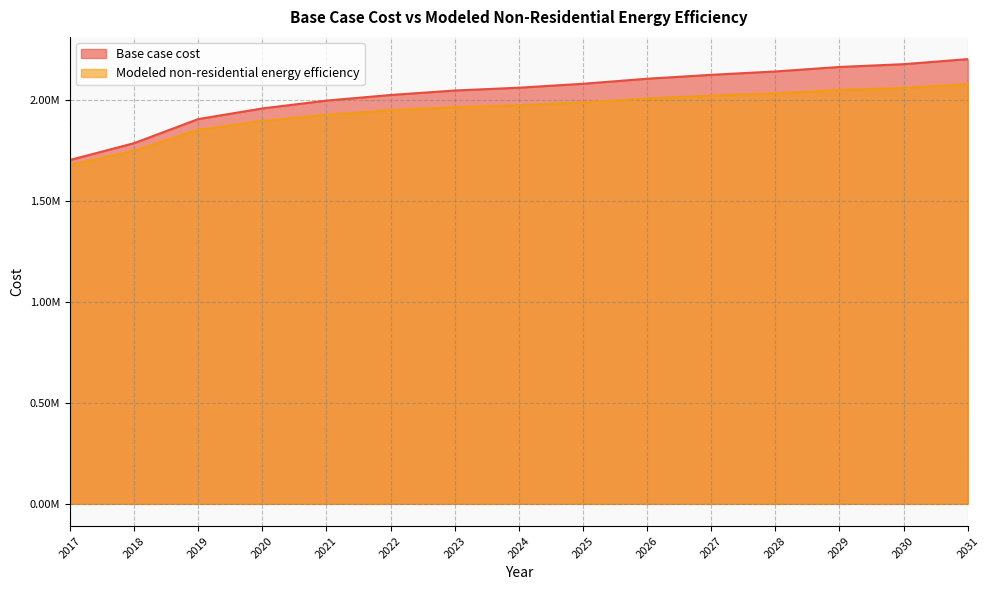

How many categories are shown in the chart?

15